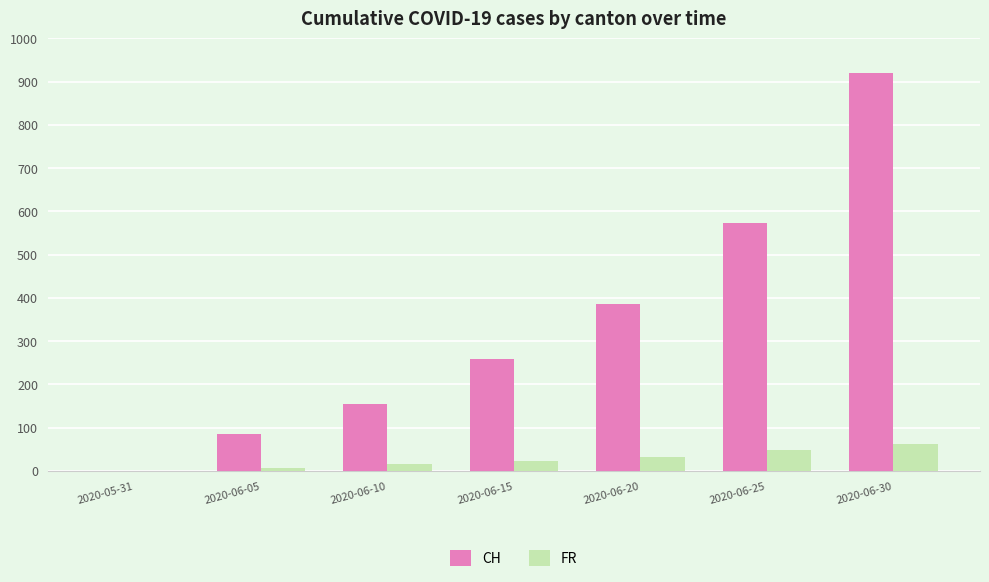

Which series has the widest spread of values?

CH